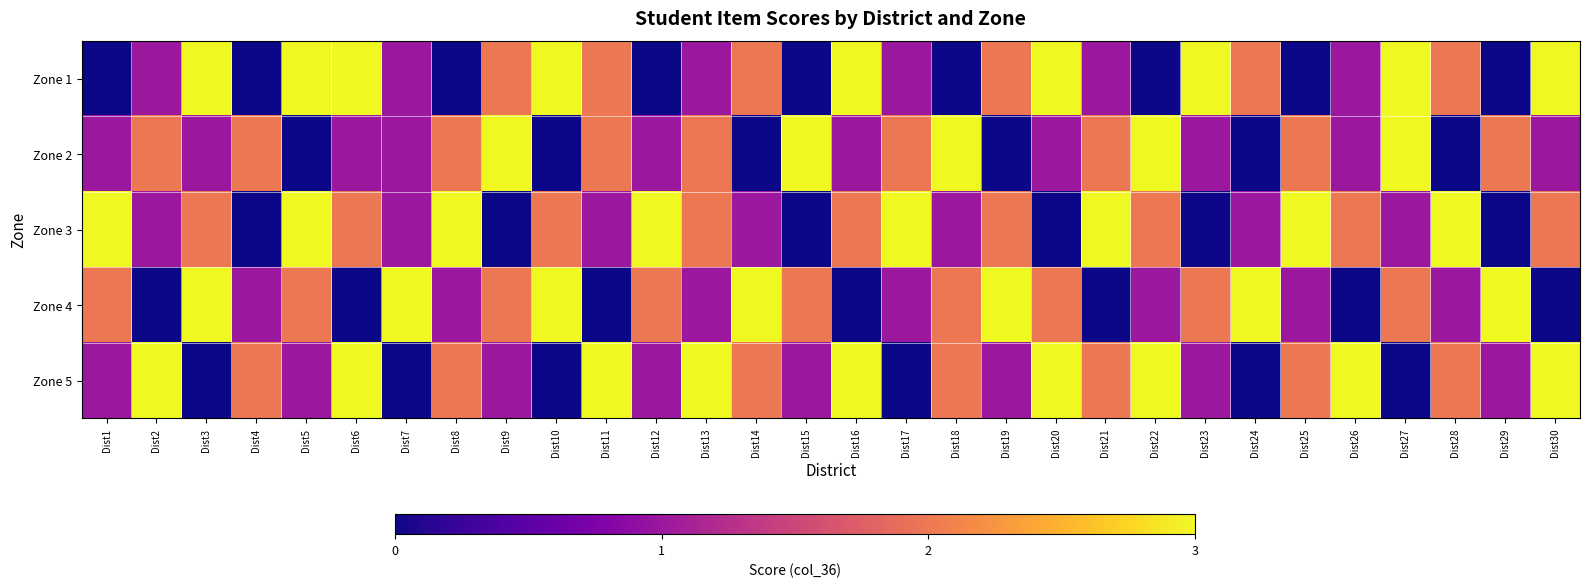

Reading left to right, transcribe all the data shown in this chart.

Zone 1: Dist1=0	Dist2=1	Dist3=3	Dist4=0	Dist5=3	Dist6=3	Dist7=1	Dist8=0	Dist9=2	Dist10=3	Dist11=2	Dist12=0	Dist13=1	Dist14=2	Dist15=0	Dist16=3	Dist17=1	Dist18=0	Dist19=2	Dist20=3	Dist21=1	Dist22=0	Dist23=3	Dist24=2	Dist25=0	Dist26=1	Dist27=3	Dist28=2	Dist29=0	Dist30=3
Zone 2: Dist1=1	Dist2=2	Dist3=1	Dist4=2	Dist5=0	Dist6=1	Dist7=1	Dist8=2	Dist9=3	Dist10=0	Dist11=2	Dist12=1	Dist13=2	Dist14=0	Dist15=3	Dist16=1	Dist17=2	Dist18=3	Dist19=0	Dist20=1	Dist21=2	Dist22=3	Dist23=1	Dist24=0	Dist25=2	Dist26=1	Dist27=3	Dist28=0	Dist29=2	Dist30=1
Zone 3: Dist1=3	Dist2=1	Dist3=2	Dist4=0	Dist5=3	Dist6=2	Dist7=1	Dist8=3	Dist9=0	Dist10=2	Dist11=1	Dist12=3	Dist13=2	Dist14=1	Dist15=0	Dist16=2	Dist17=3	Dist18=1	Dist19=2	Dist20=0	Dist21=3	Dist22=2	Dist23=0	Dist24=1	Dist25=3	Dist26=2	Dist27=1	Dist28=3	Dist29=0	Dist30=2
Zone 4: Dist1=2	Dist2=0	Dist3=3	Dist4=1	Dist5=2	Dist6=0	Dist7=3	Dist8=1	Dist9=2	Dist10=3	Dist11=0	Dist12=2	Dist13=1	Dist14=3	Dist15=2	Dist16=0	Dist17=1	Dist18=2	Dist19=3	Dist20=2	Dist21=0	Dist22=1	Dist23=2	Dist24=3	Dist25=1	Dist26=0	Dist27=2	Dist28=1	Dist29=3	Dist30=0
Zone 5: Dist1=1	Dist2=3	Dist3=0	Dist4=2	Dist5=1	Dist6=3	Dist7=0	Dist8=2	Dist9=1	Dist10=0	Dist11=3	Dist12=1	Dist13=3	Dist14=2	Dist15=1	Dist16=3	Dist17=0	Dist18=2	Dist19=1	Dist20=3	Dist21=2	Dist22=3	Dist23=1	Dist24=0	Dist25=2	Dist26=3	Dist27=0	Dist28=2	Dist29=1	Dist30=3